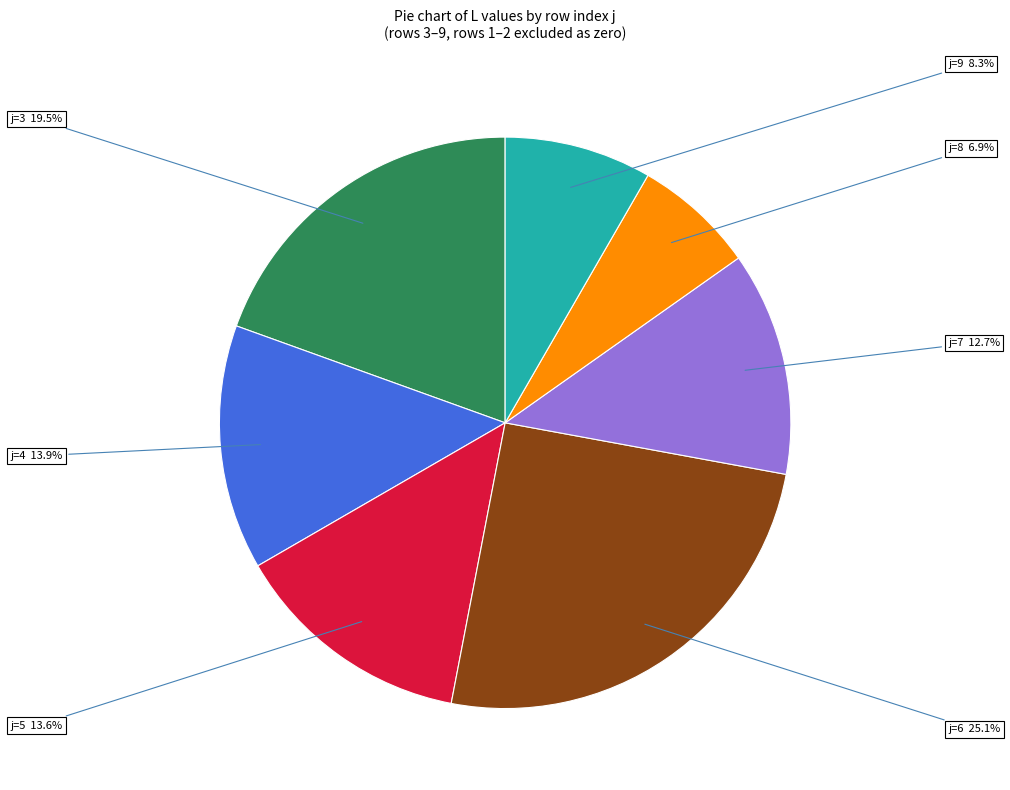

Does any single category account for the majority?

No